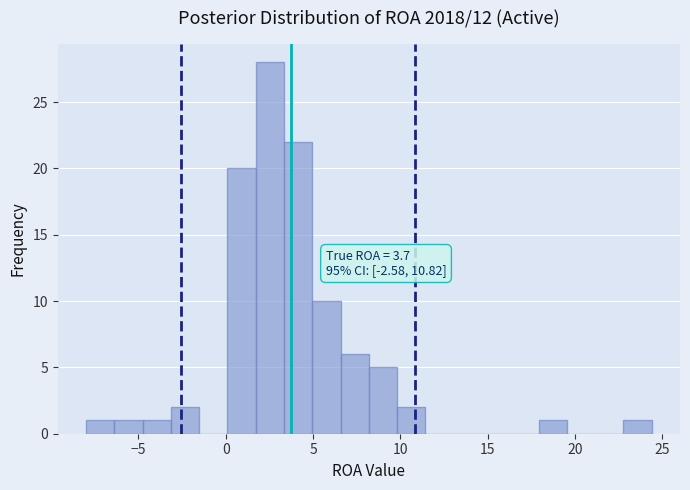

Read against the x-axis, roughly where is the centre of the tallest bar?

2.5